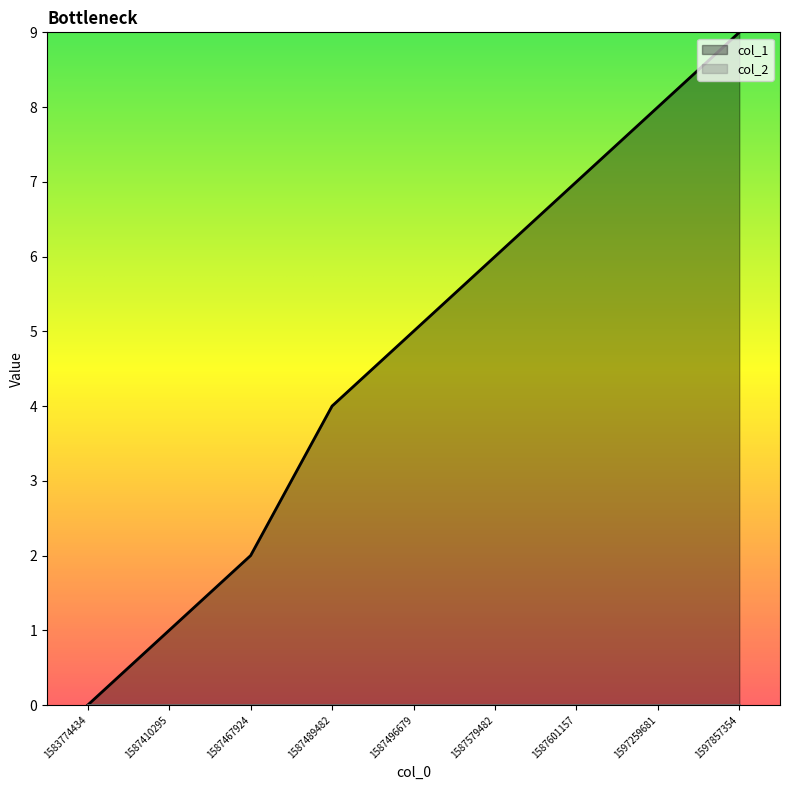

Does the chart have visible grid lines?

No